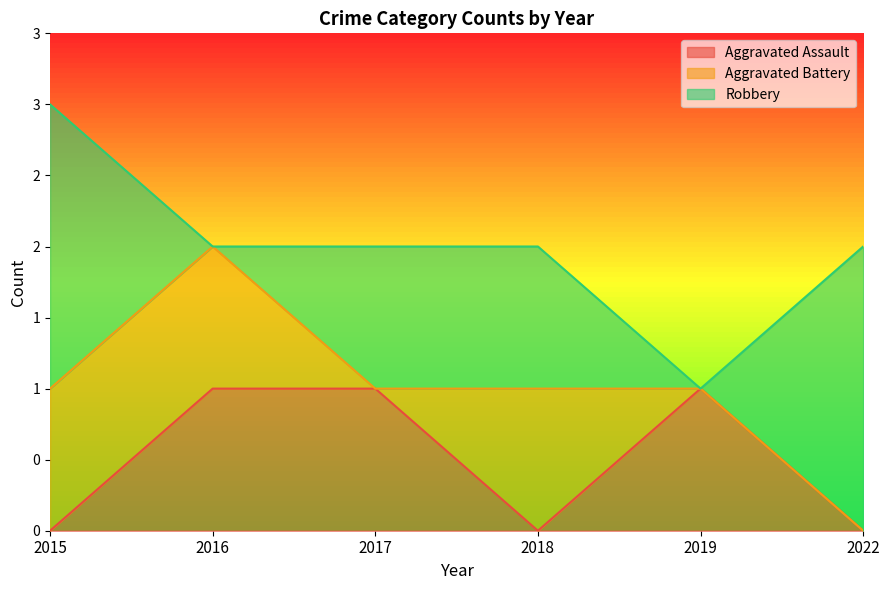

How many times do Robbery and Aggravated Battery cross each other?

2